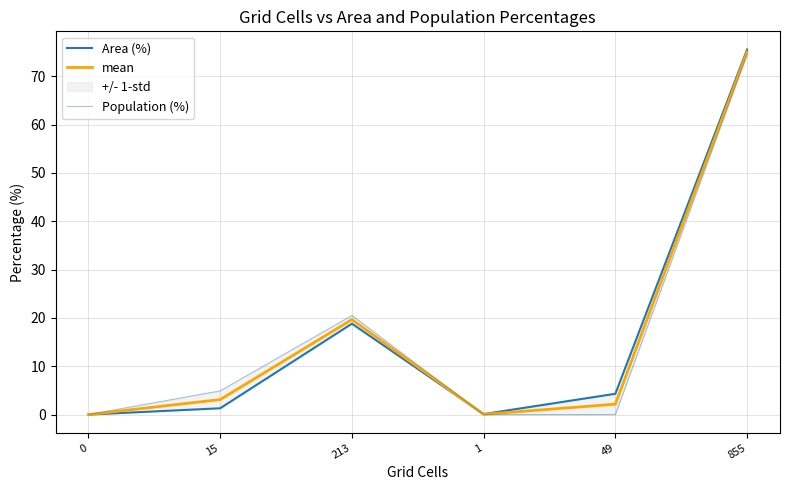

Rank the series at 15 from highest to lowest value.

Population (%), mean, Area (%)